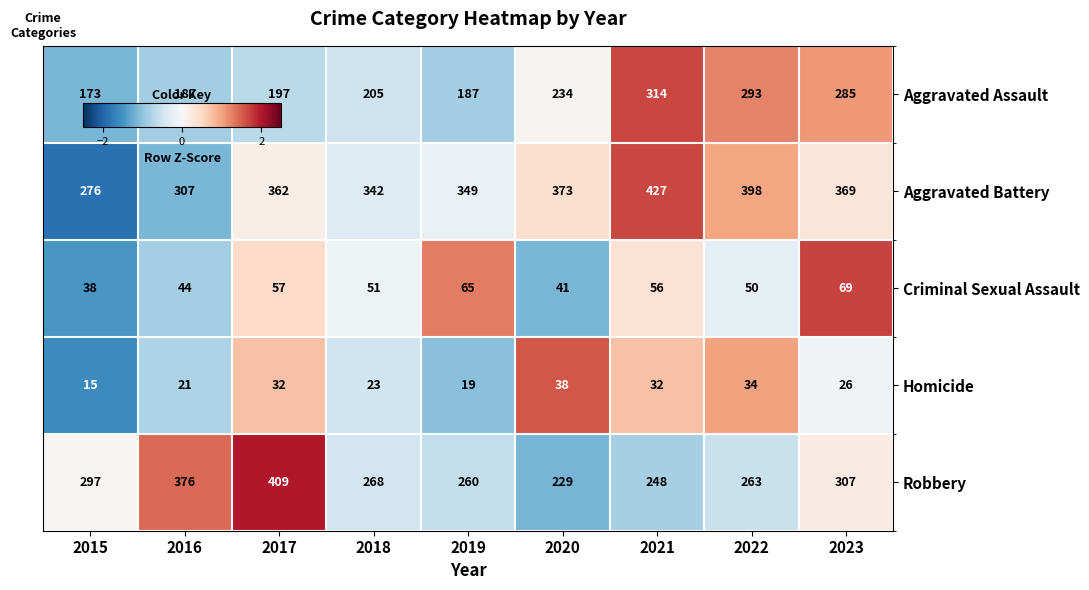

Which category has the highest value across all series?

2021